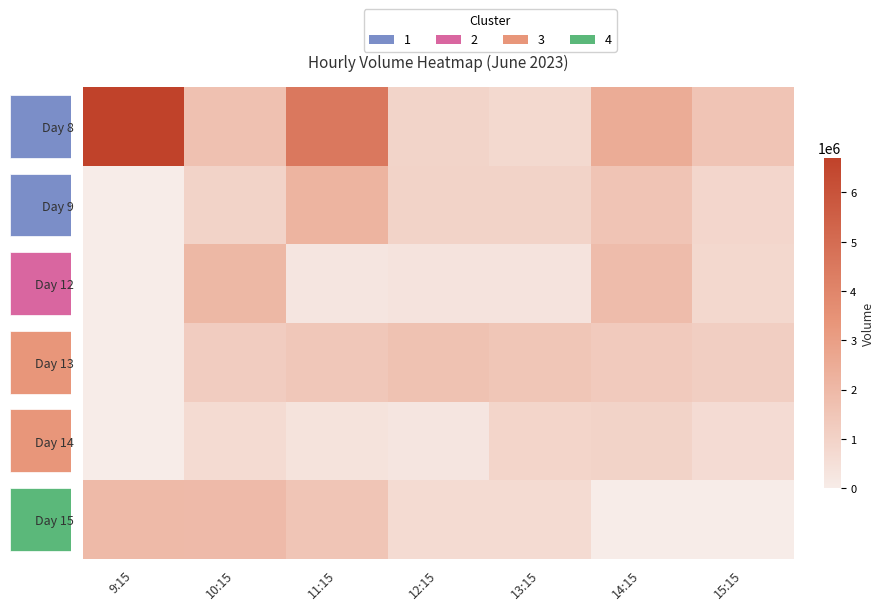

Rank the series by their maximum value, from lowest to highest.

Day 14, Day 13, Day 15, Day 12, Day 9, Day 8